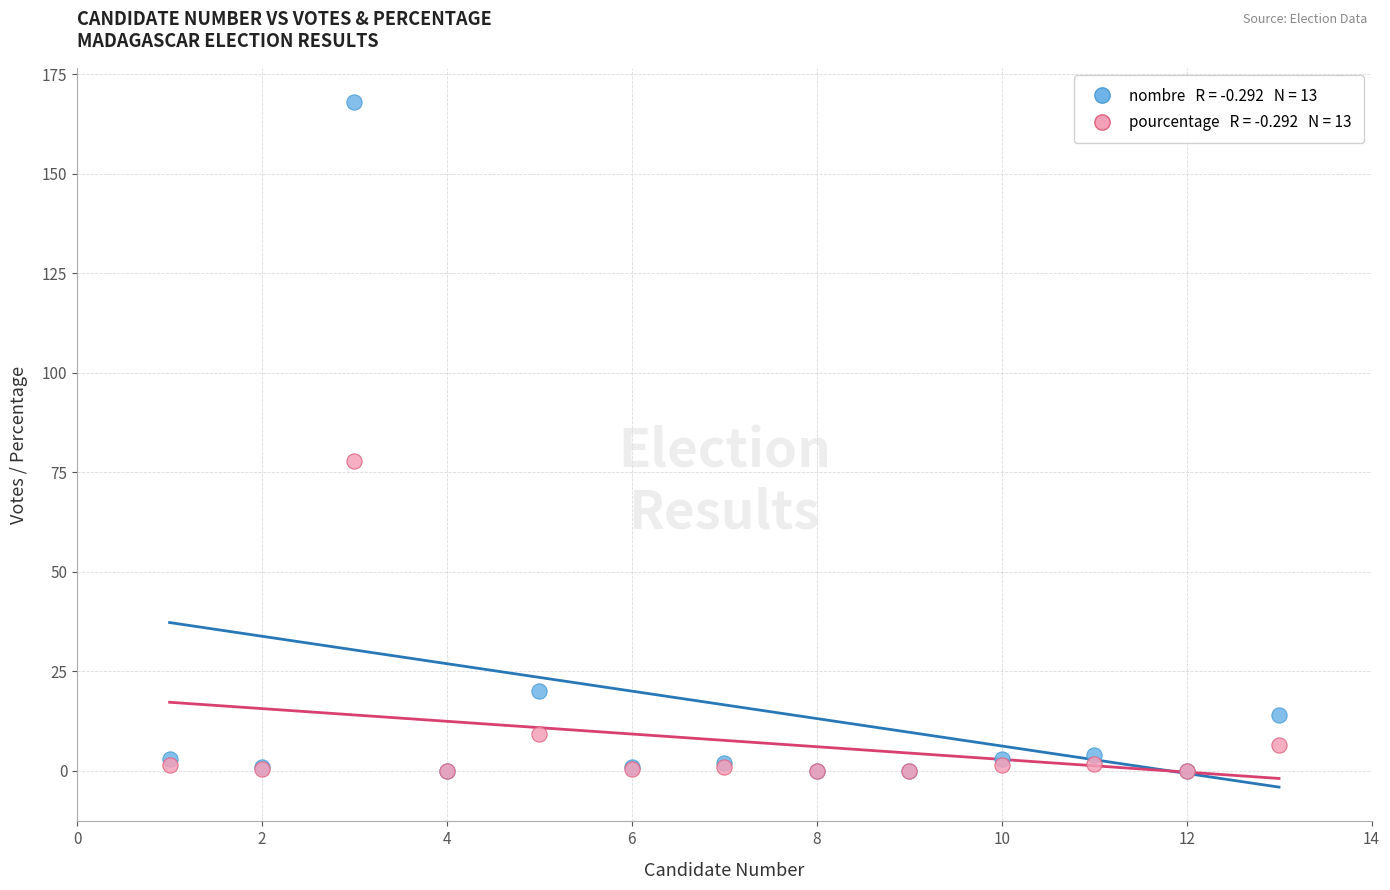

Across all series, what Y value is closest to 84?

77.8